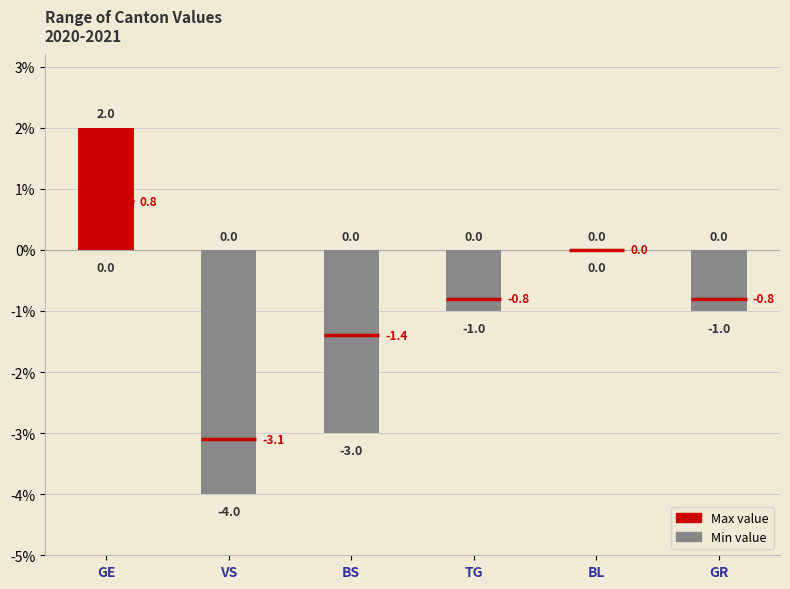

What is the difference between the maximum and second lowest values in the mean series?

3